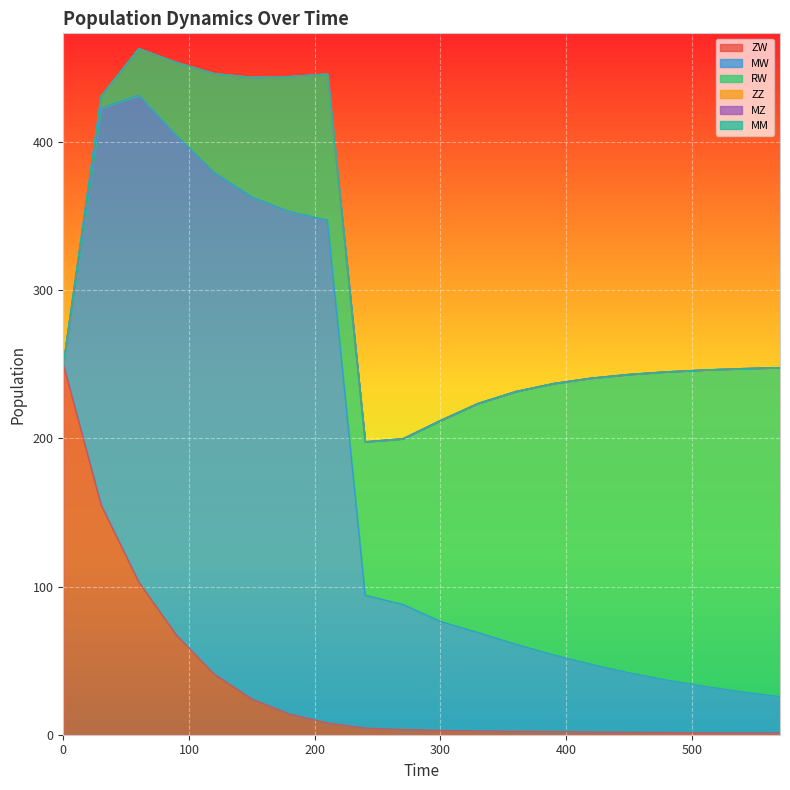

Which category has the highest value in the RW series?

570